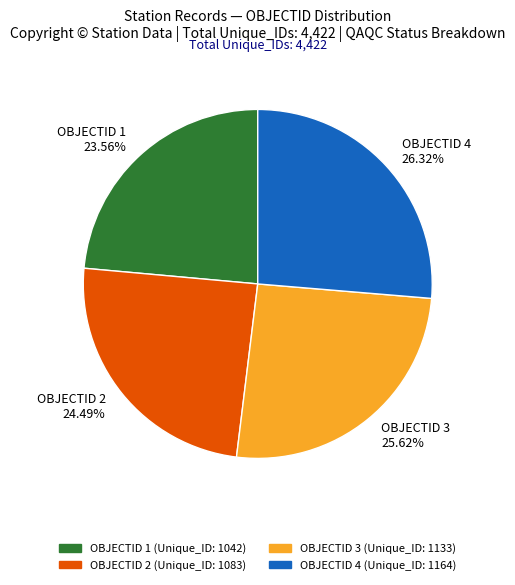

To the nearest percent, what is the difference between the largest and smallest slice percentages?

3%